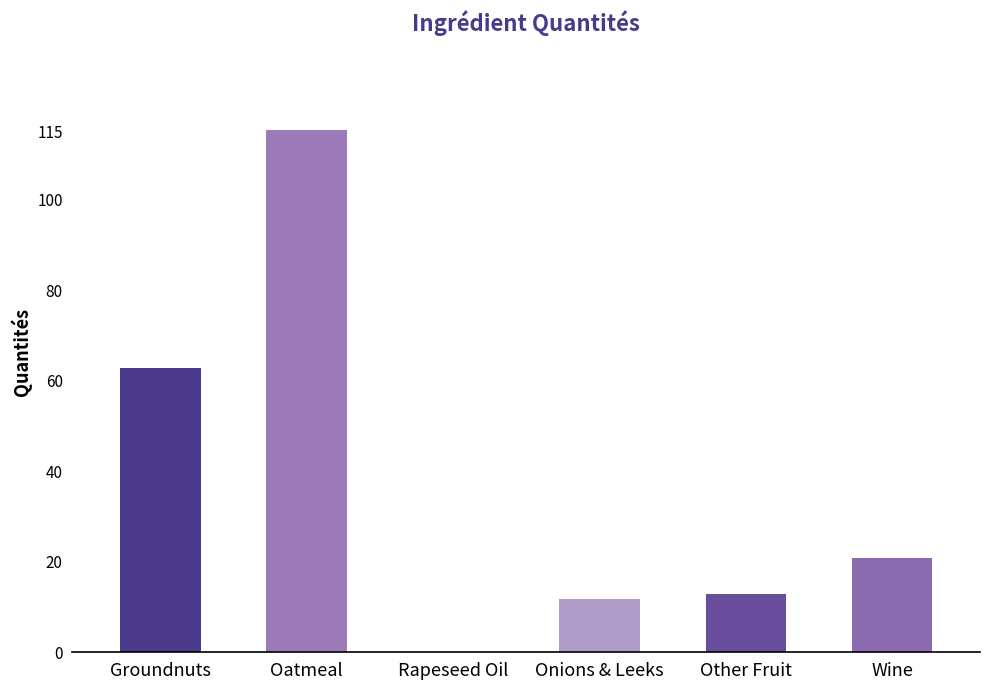

Which category has the highest value across all series?

Oatmeal